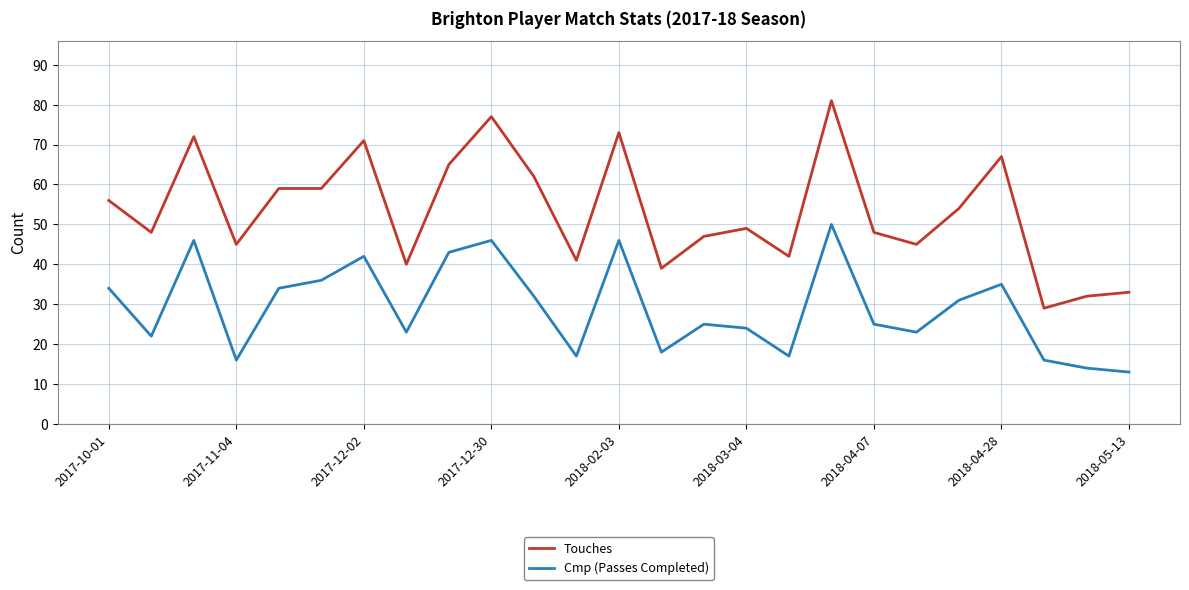

What is the greatest value displayed?

81